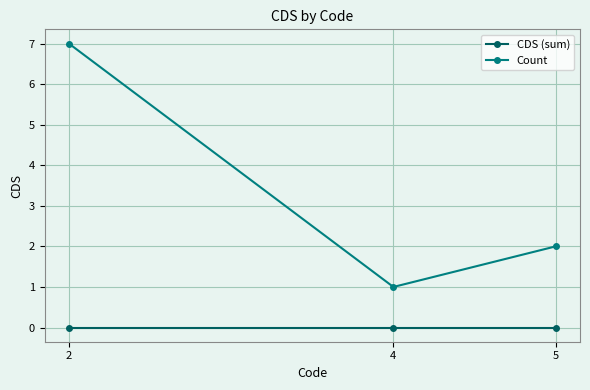

How many lines are shown in the chart?

2